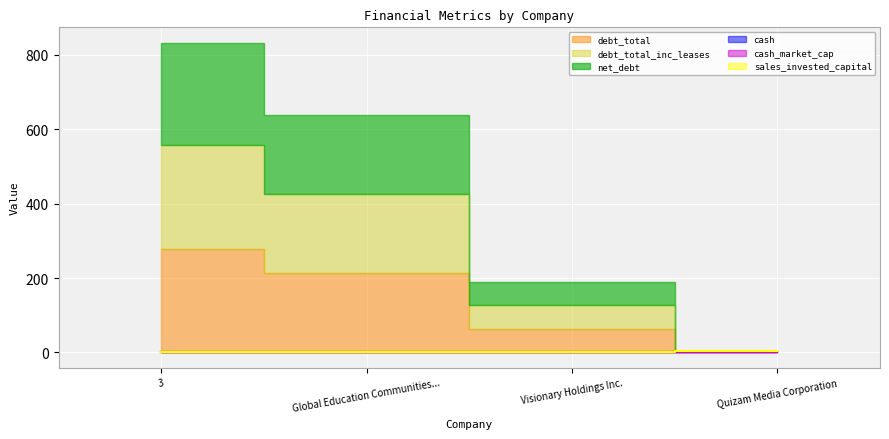

The sales_invested_capital series shows 0.1 at Visionary Holdings Inc.. True or false?

False